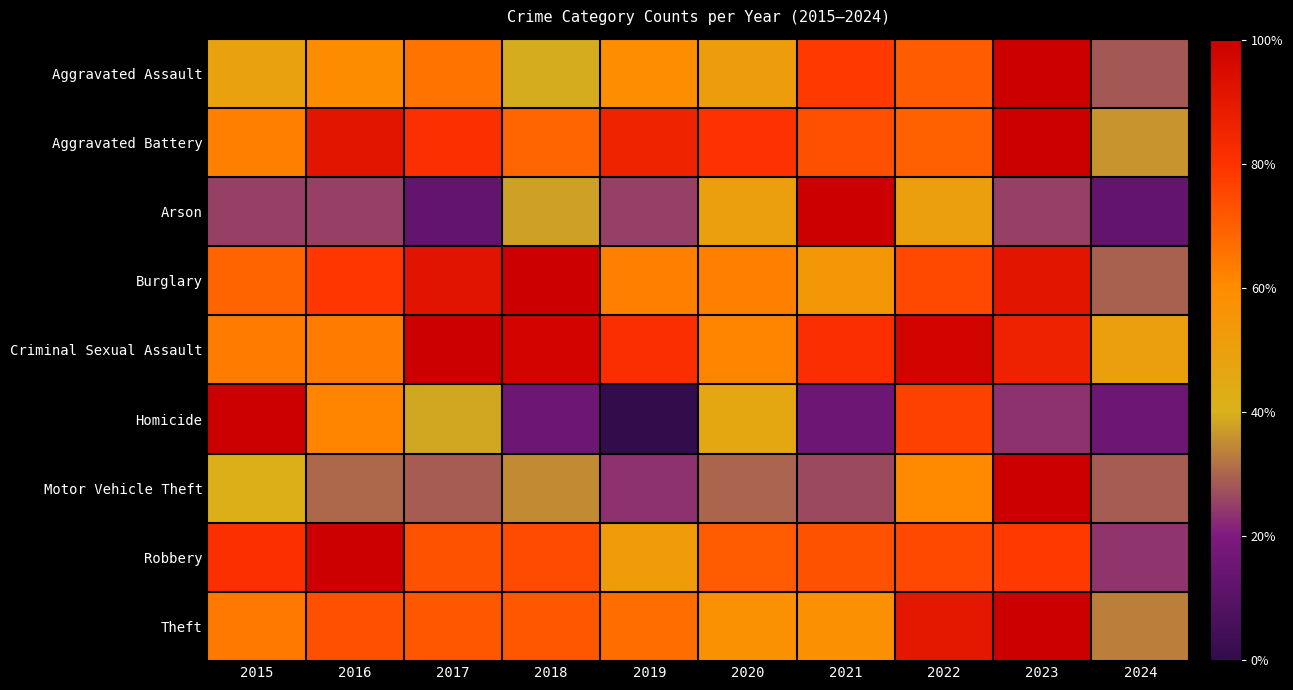

Which series changed the most between 2020 and 2021?

Arson